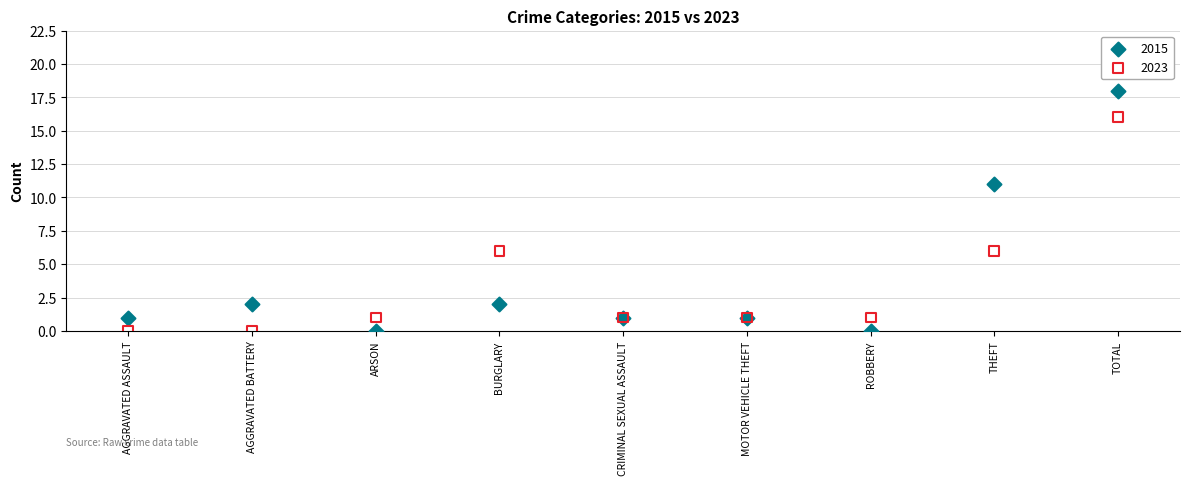

Across all series, what Y value is closest to 9?

11